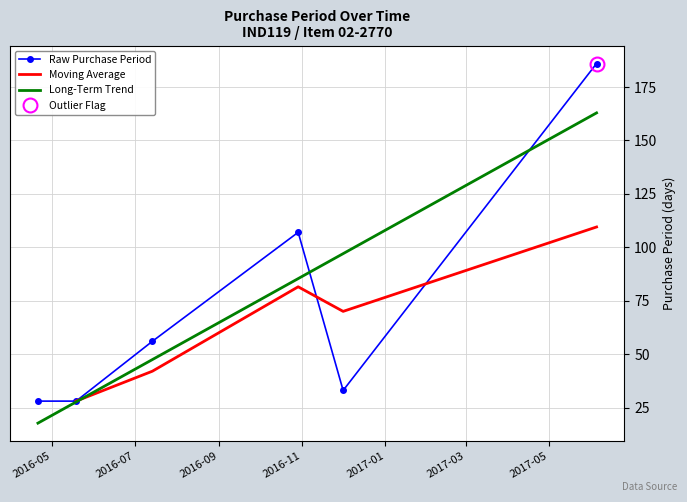

Where is the first local minimum?

2016-12-01